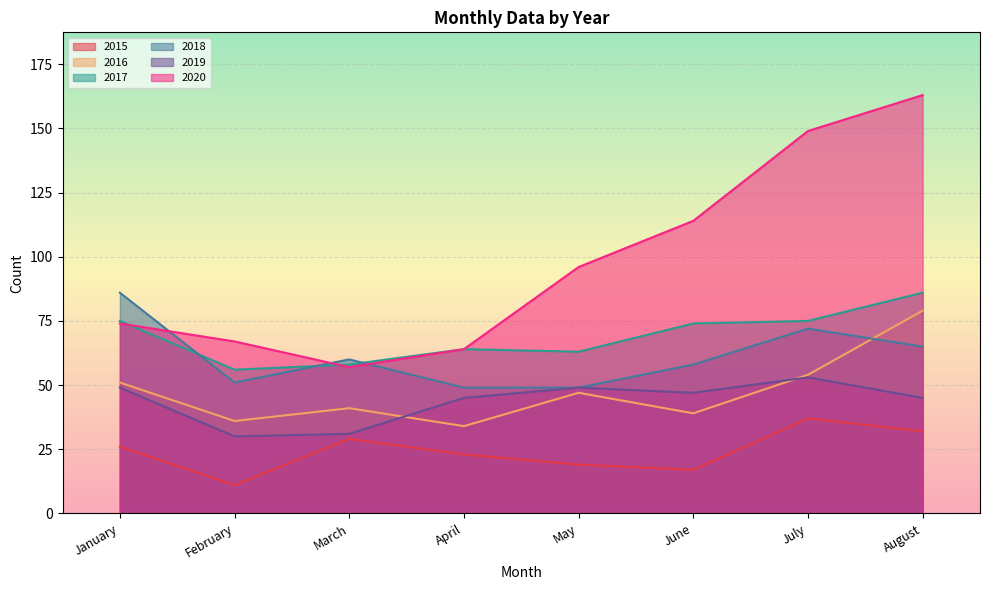

Is it true that 2018 equals 122 at July?

False